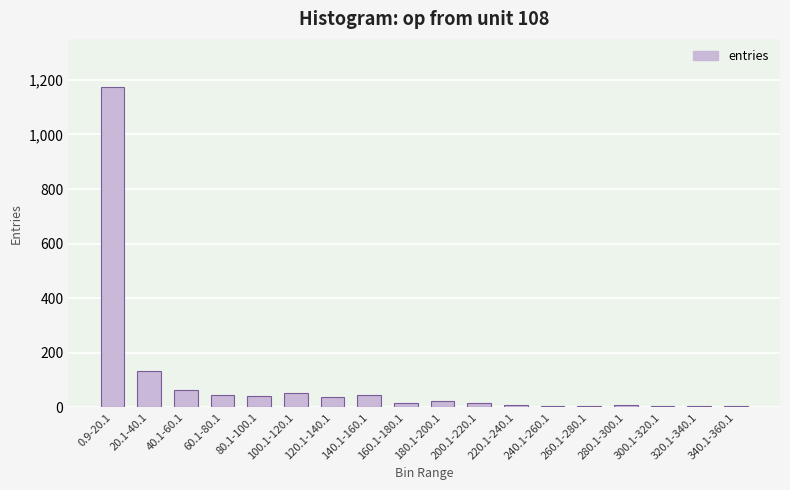

Where is the data nearest to the value 589?

20.1-40.1